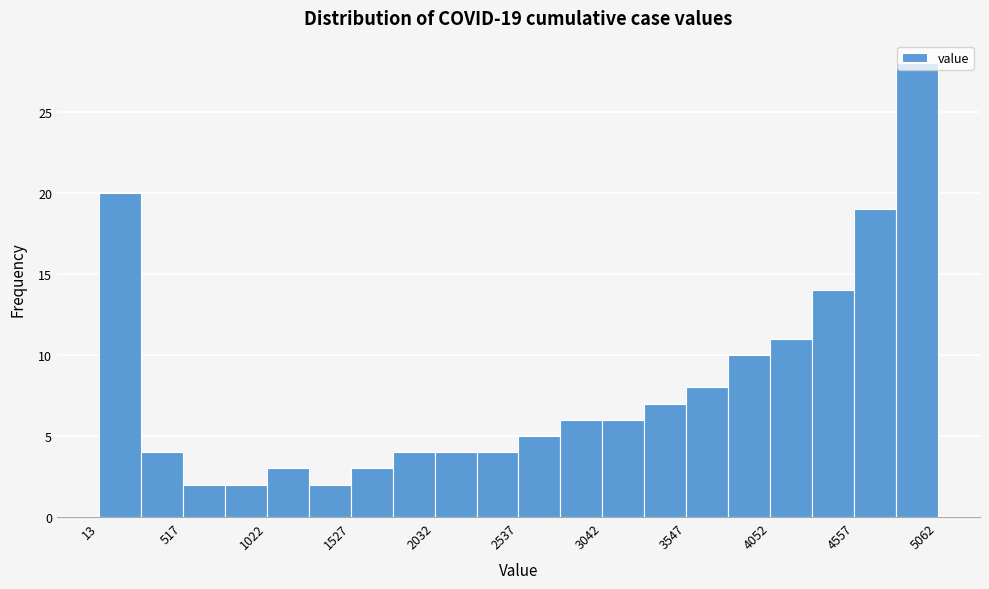

Around what value on the x-axis is the tallest bar? Give the approximate position of its centre, as read against the axis.

4900